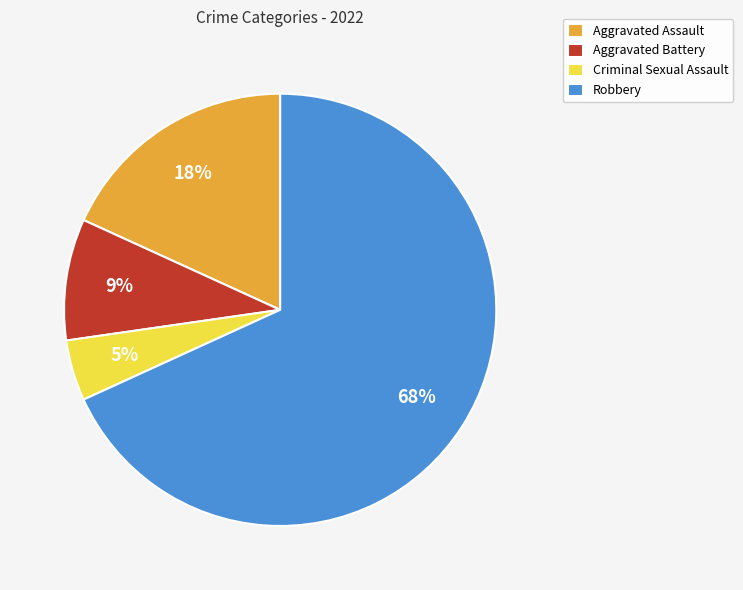

What is the ratio of the value at Aggravated Battery to the value at Aggravated Assault?

0.5